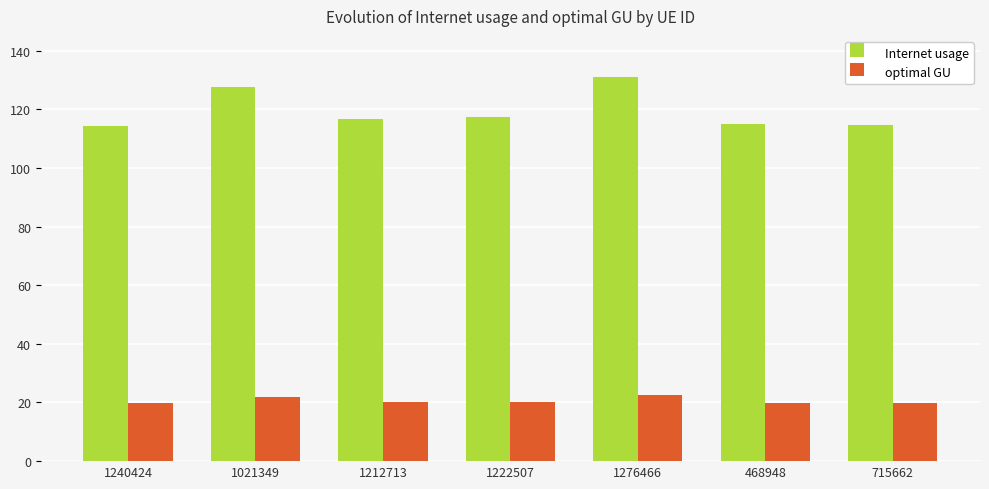

What is the difference between the maximum and minimum values in the Internet usage series?

16.6